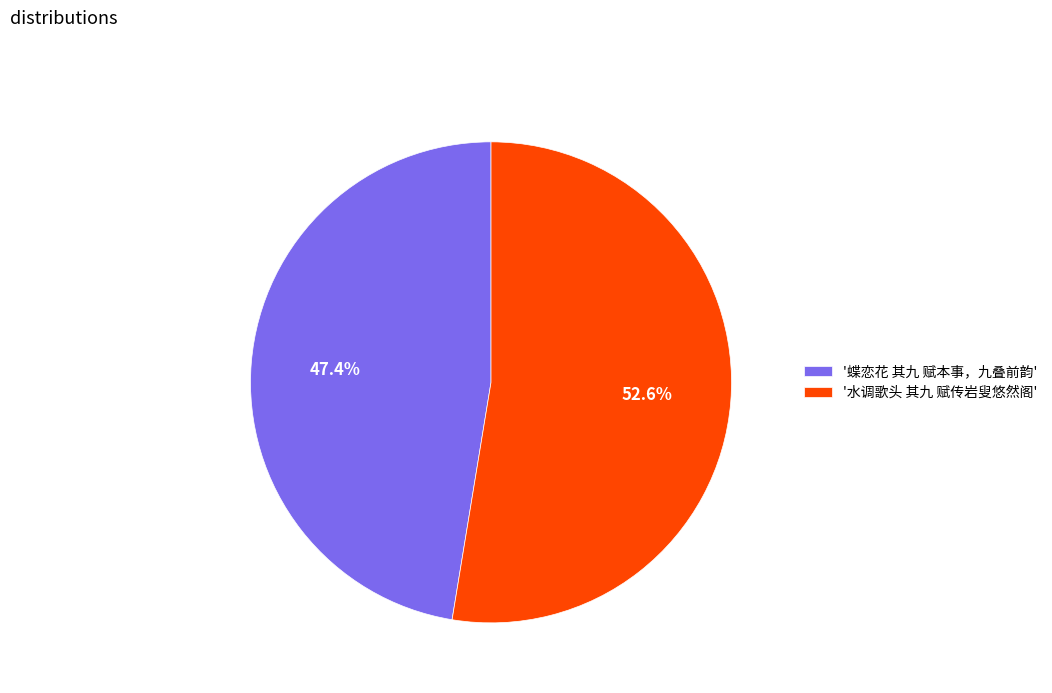

Rank the categories by value from lowest to highest.

'蝶恋花 其九 赋本事，九叠前韵', '水调歌头 其九 赋传岩叟悠然阁'